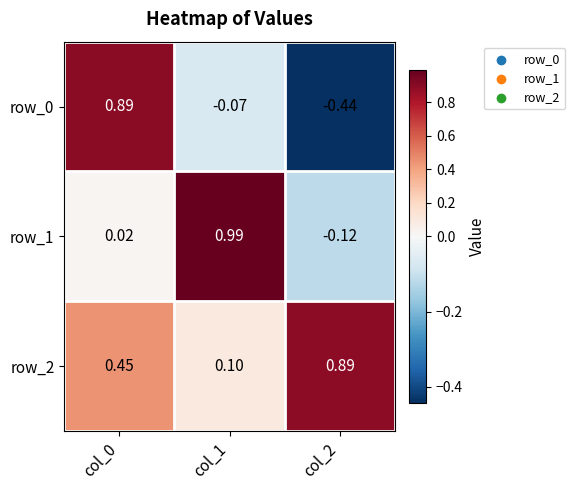

Is it true that row_2 equals 0.9 at col_2?

True